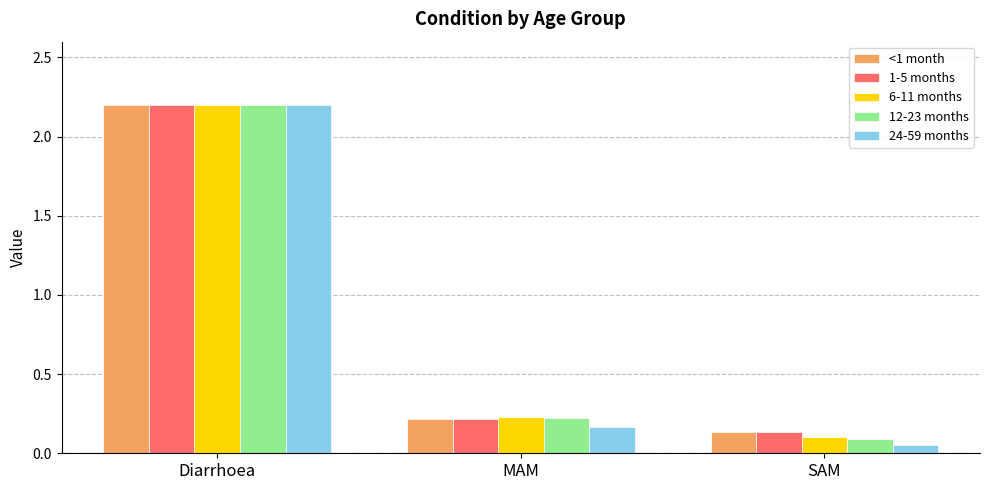

Count the number of categories in the chart.

3